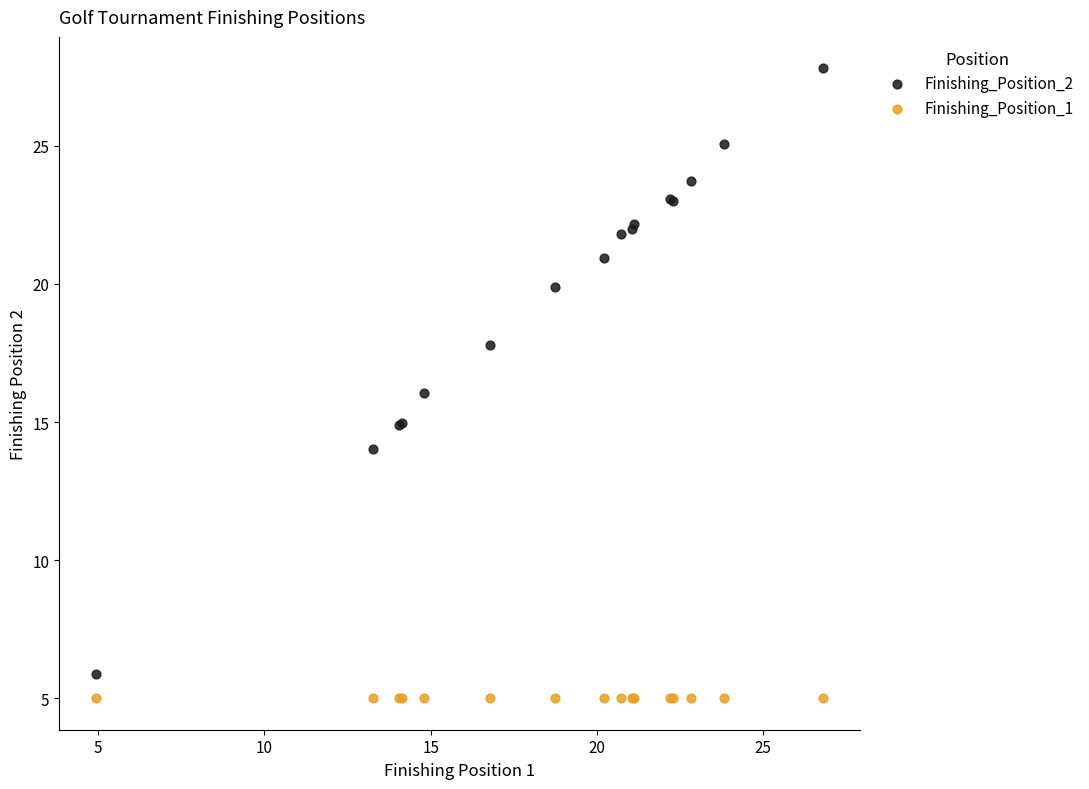

What are all the series names shown in the legend?

Finishing_Position_2, Finishing_Position_1